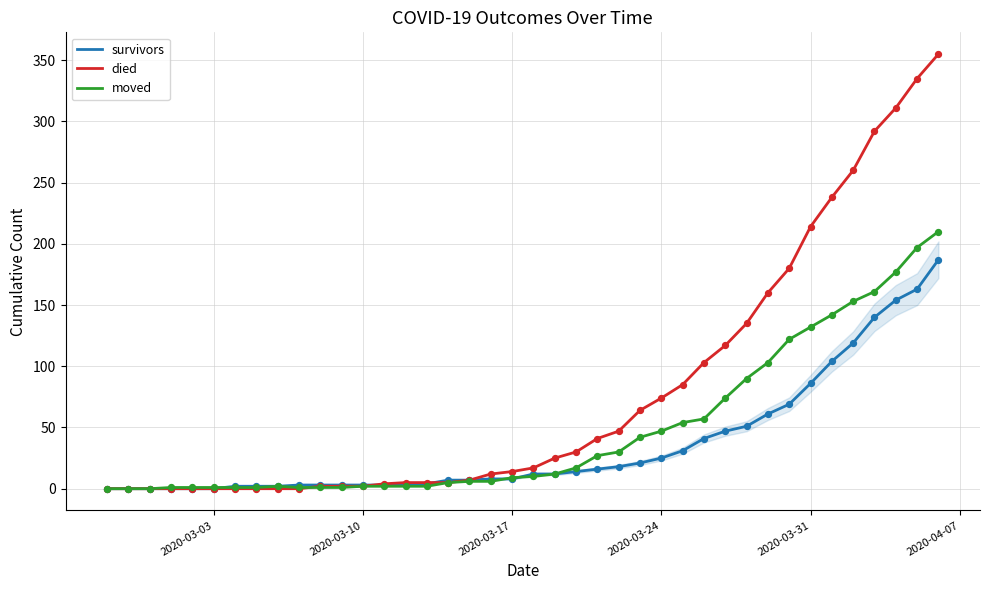

Which series has the largest range (max minus min)?

died